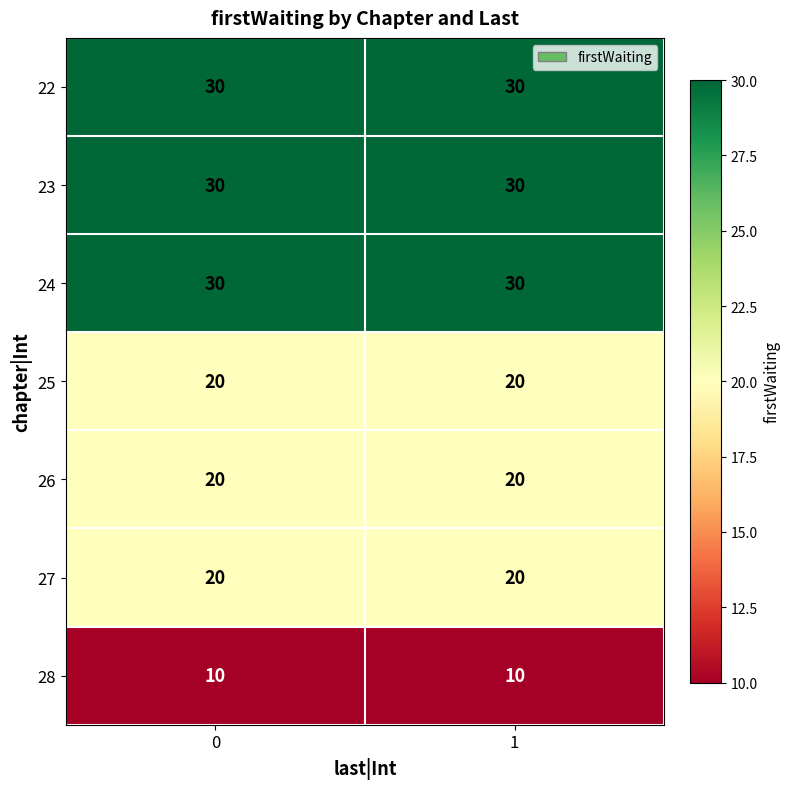

True or false: 24 has a value of 30 at 0.

True